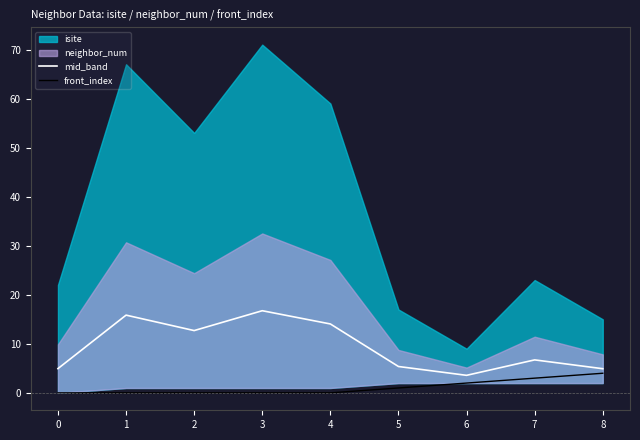

True or false: mid_band has a value of 3.6 at 6.

True